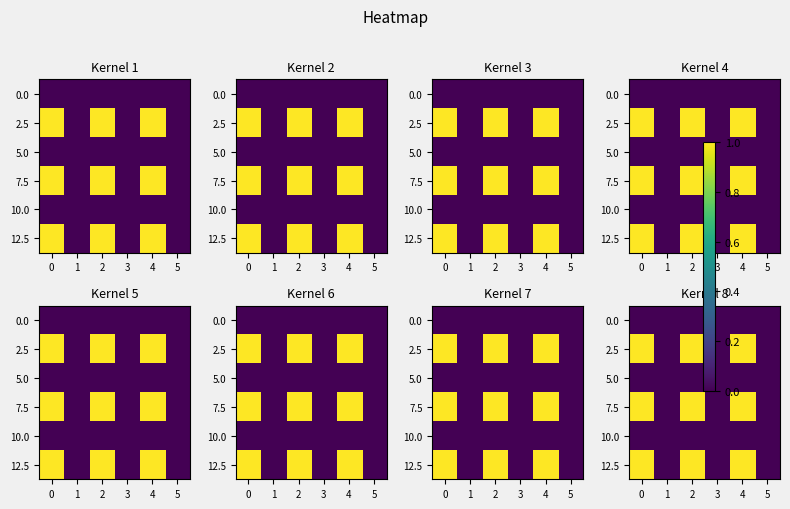

Reading left to right, what are all the values shown in this chart?

row_0: 0=0	1=0	2=0	3=0	4=0	5=0
row_1: 0=1	1=0	2=1	3=0	4=1	5=0
row_2: 0=0	1=0	2=0	3=0	4=0	5=0
row_3: 0=1	1=0	2=1	3=0	4=1	5=0
row_4: 0=0	1=0	2=0	3=0	4=0	5=0
row_5: 0=1	1=0	2=1	3=0	4=1	5=0